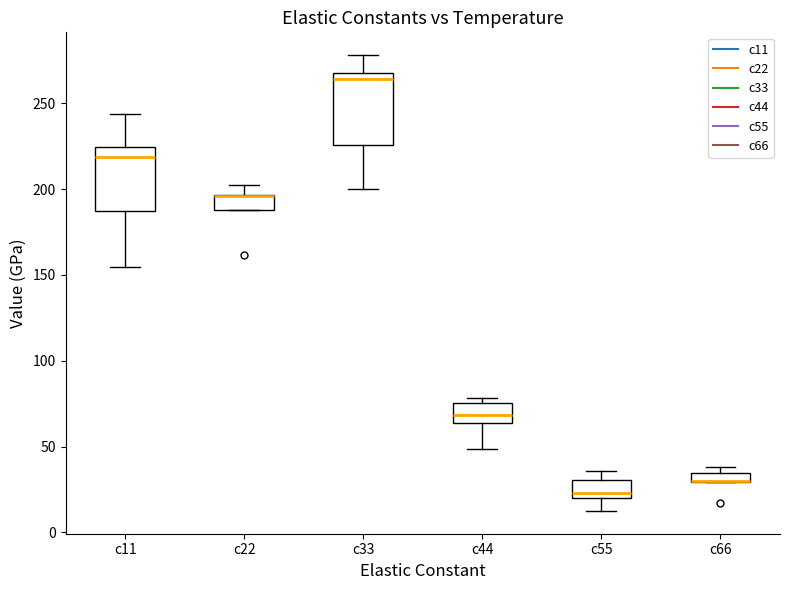

Where does the lower whisker of the box for c55 end on the y-axis? The values are not printed on the chart, so give them approximately, as read against the axis.

15